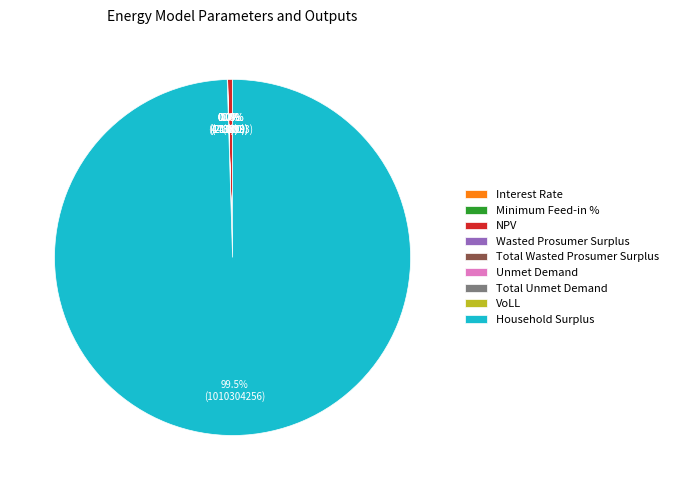

To the nearest percent, what is the average slice percentage?

11%